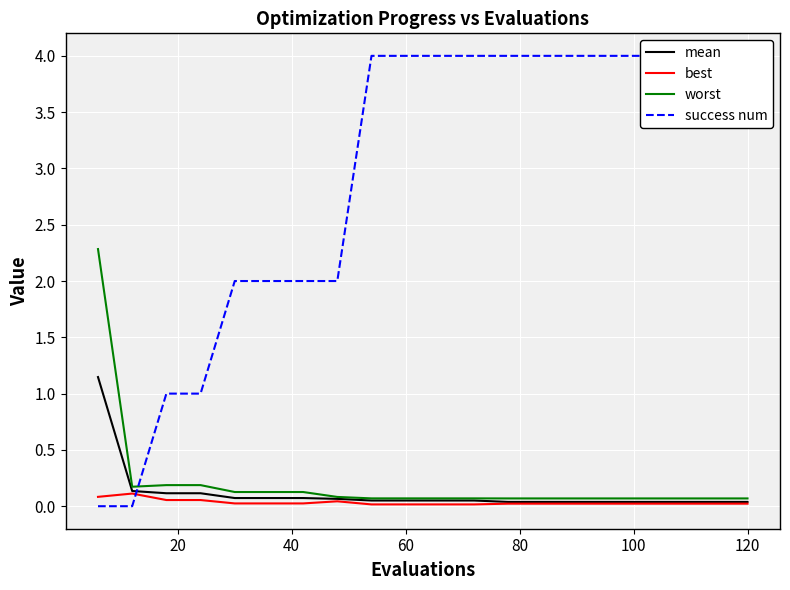

In worst, how many points are lower than both neighbors (excluding endpoints)?

1